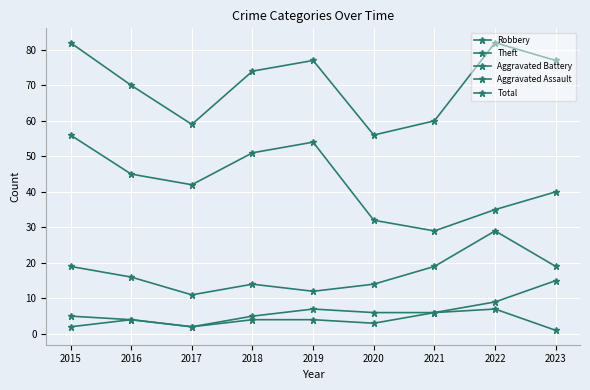

True or false: Robbery has a value of 49 at 2022.

False